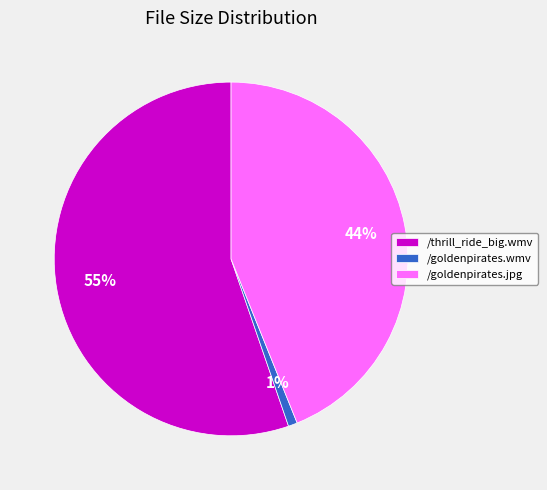

Which slice represents more than half of the pie?

/thrill_ride_big.wmv